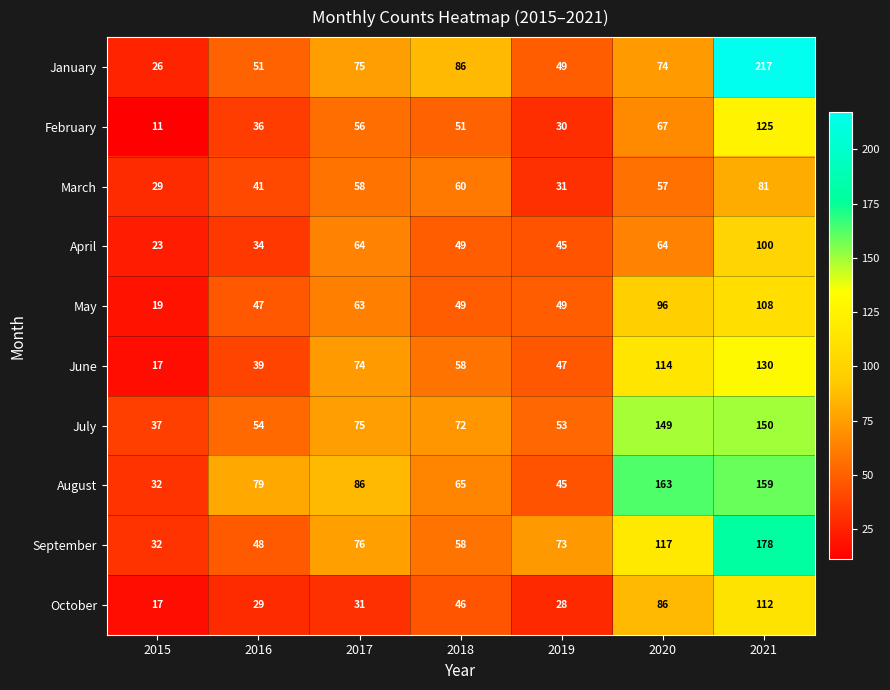

How many distinct data groups are displayed?

10